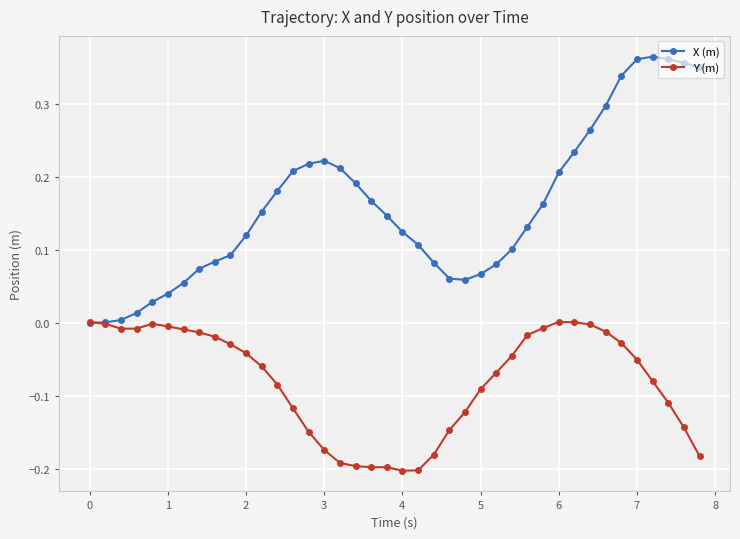

True or false: Y (m) has more than 0 points higher than both neighbors.

True